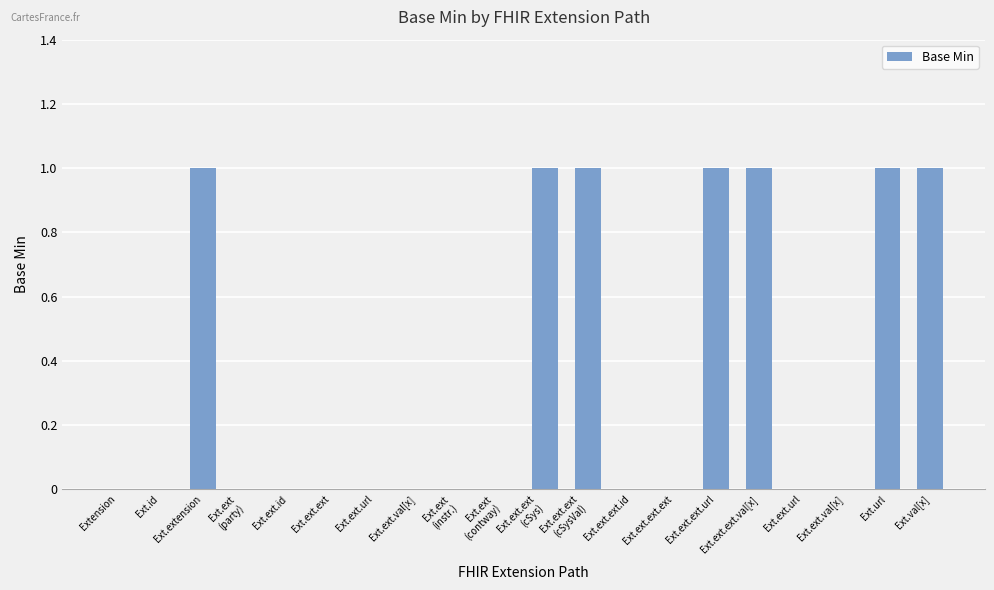

At which category does the chart reach its peak across all series?

Ext.extension